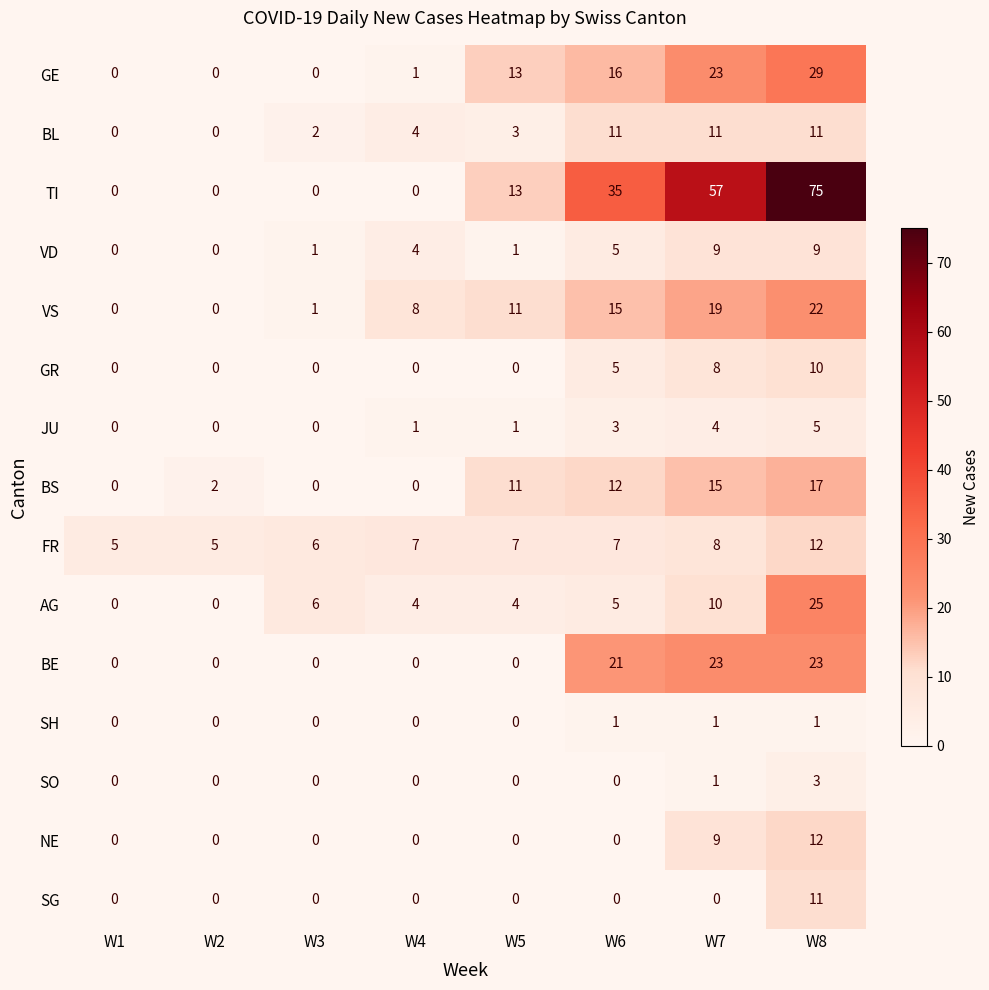

Which series has the largest total across all categories?

TI